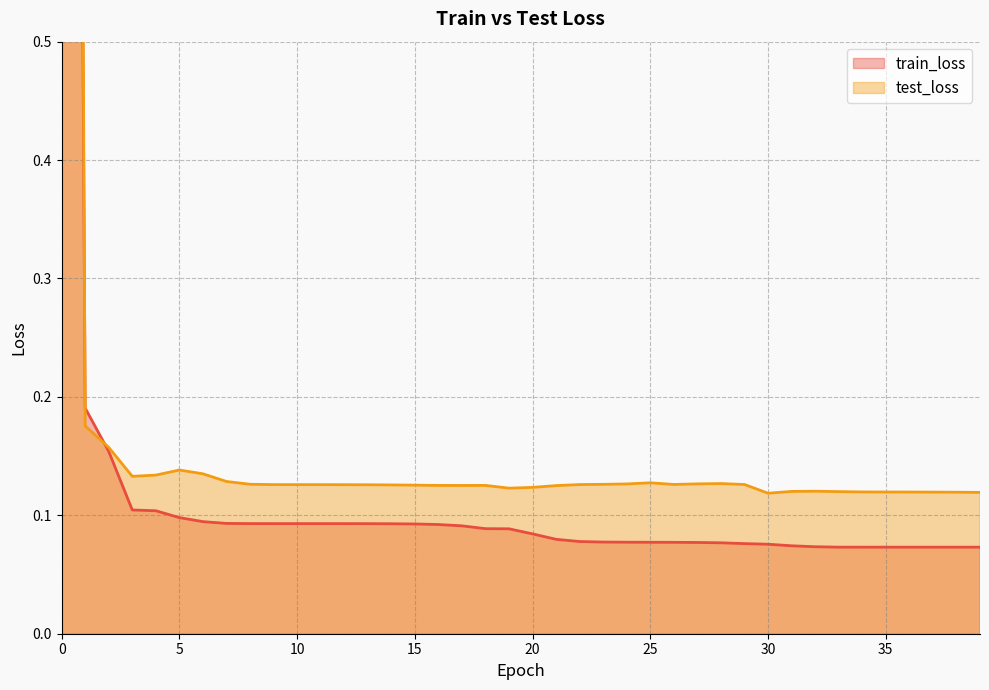

After their last crossing, which series has the higher values: test_loss or train_loss?

test_loss